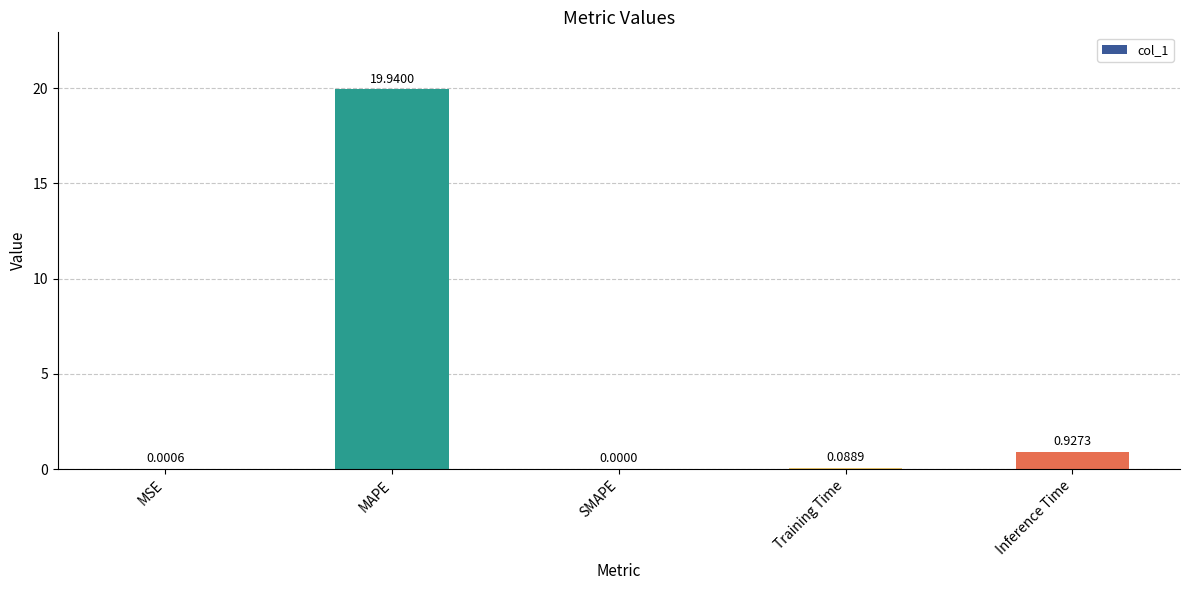

What is the change in value from SMAPE to Inference Time?

+0.9